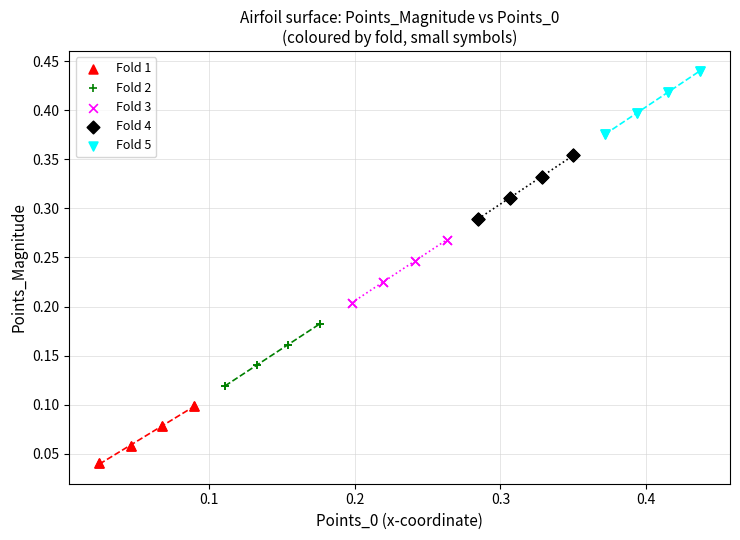

Which series reaches the minimum Y coordinate?

Fold 1